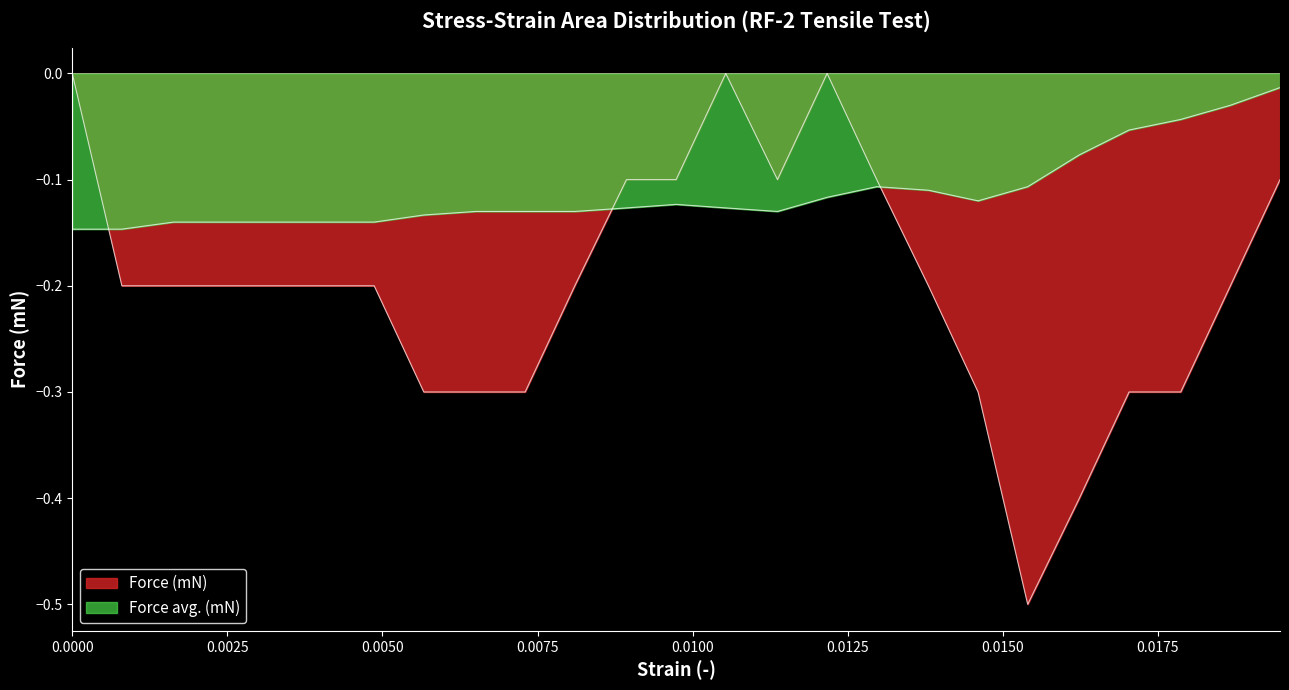

List the series in order of their peak value, highest first.

Force (mN), Force avg. (mN)